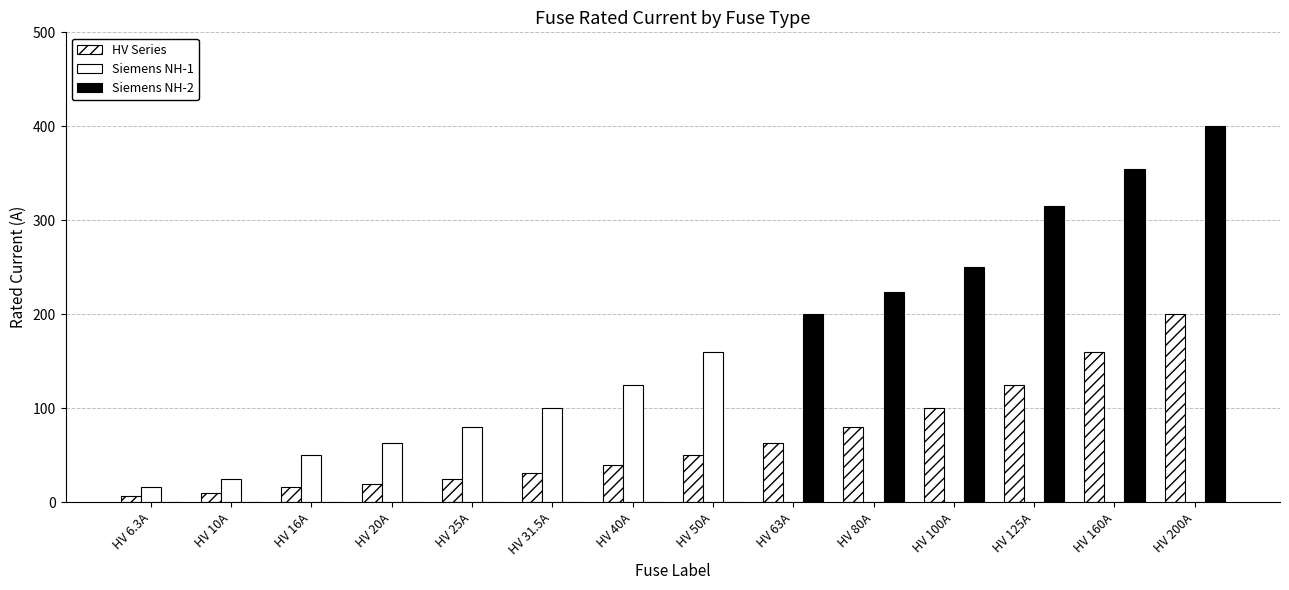

How many groups of bars are there?

14